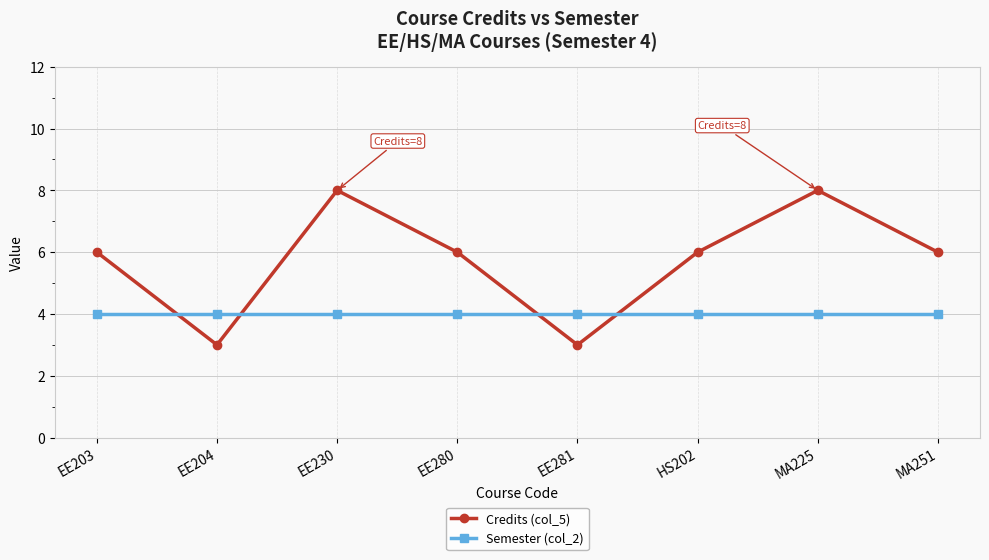

What is the label of the 5th point from the right?

EE280